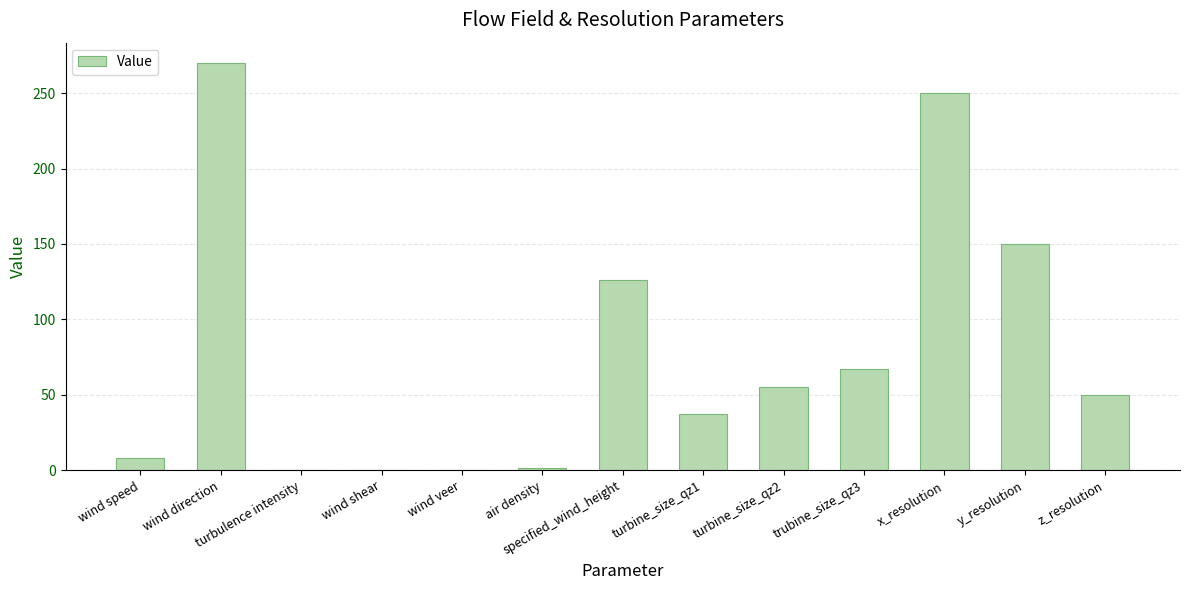

How many categories are shown in the chart?

13